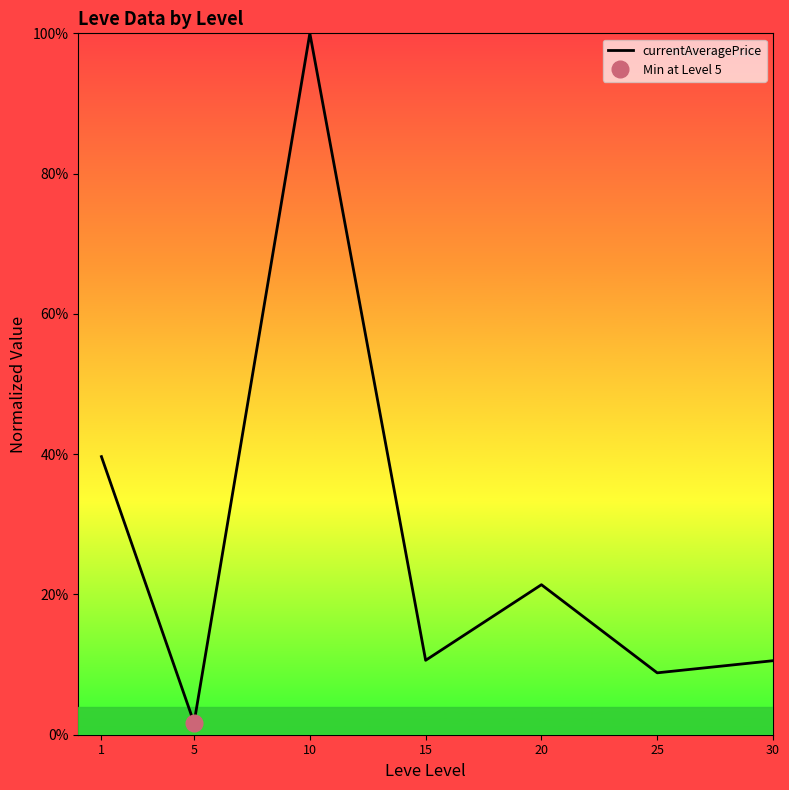

At which label is the value closest to 0?

5